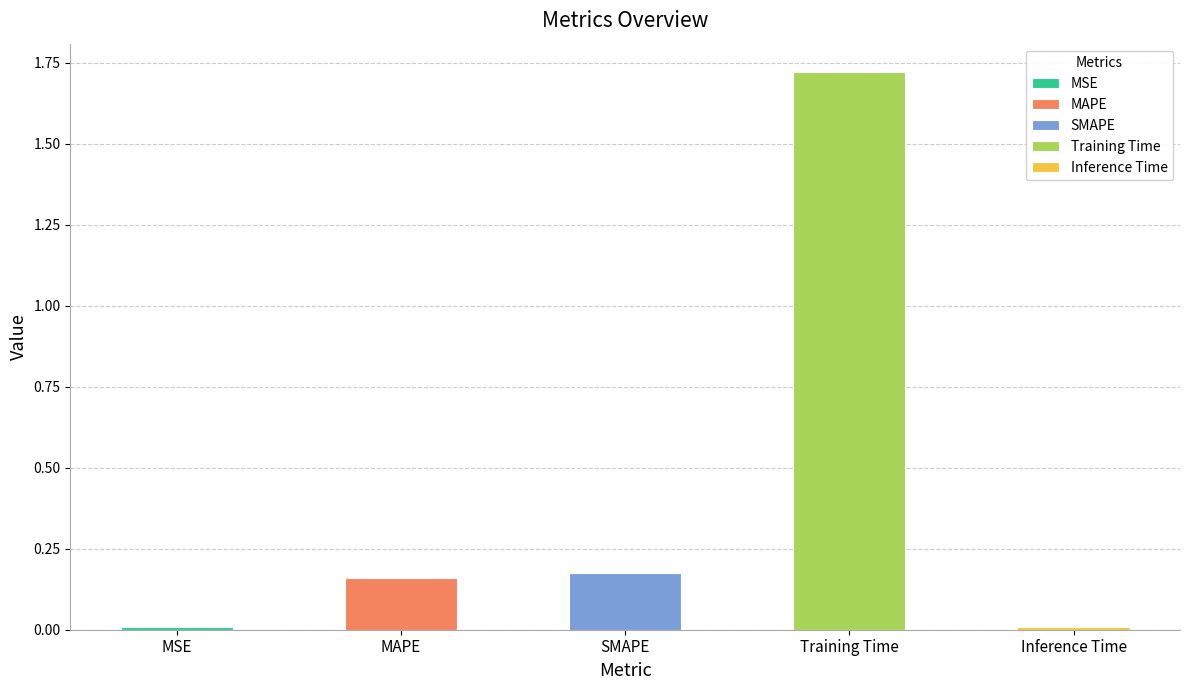

Which label corresponds to the smallest value in the chart?

Inference Time